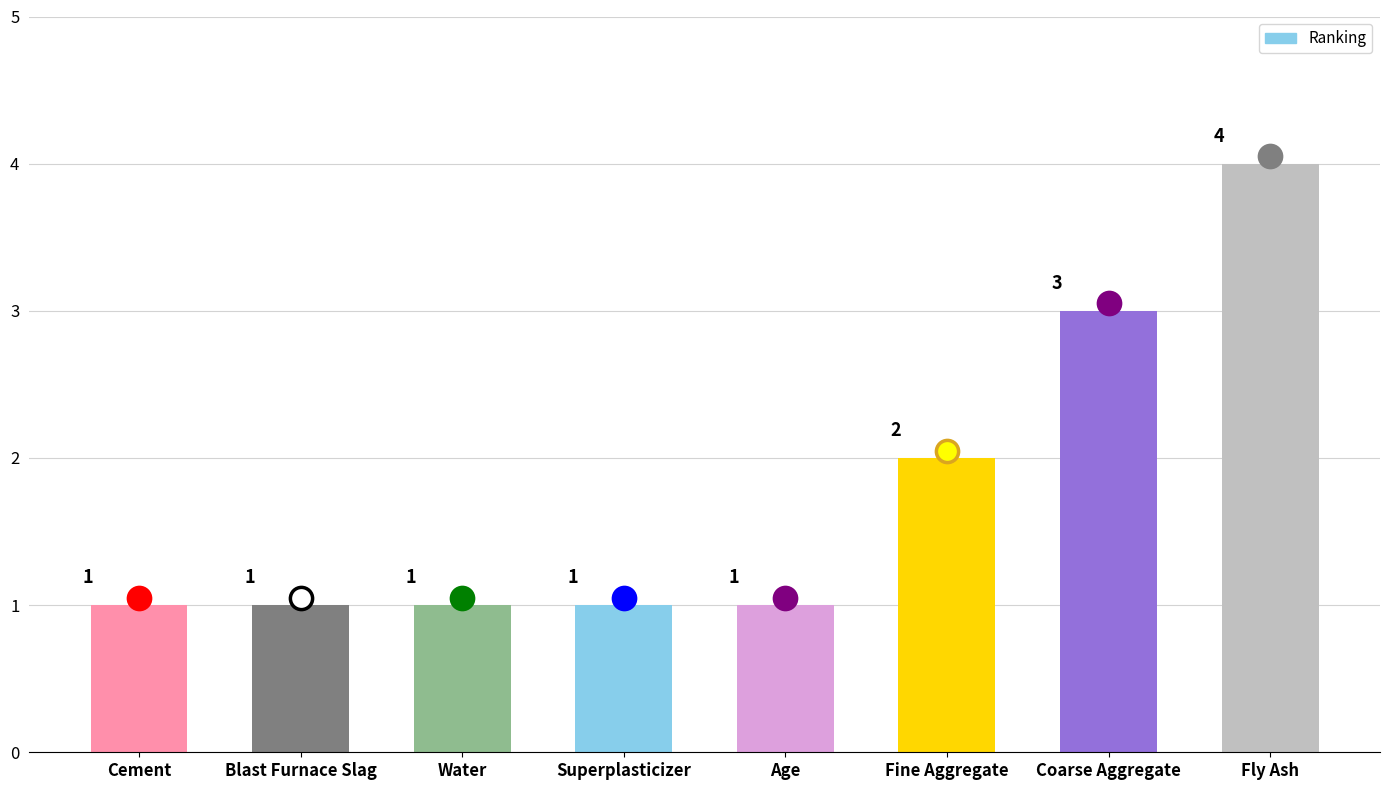

What is the difference between the second highest and second lowest values?

2